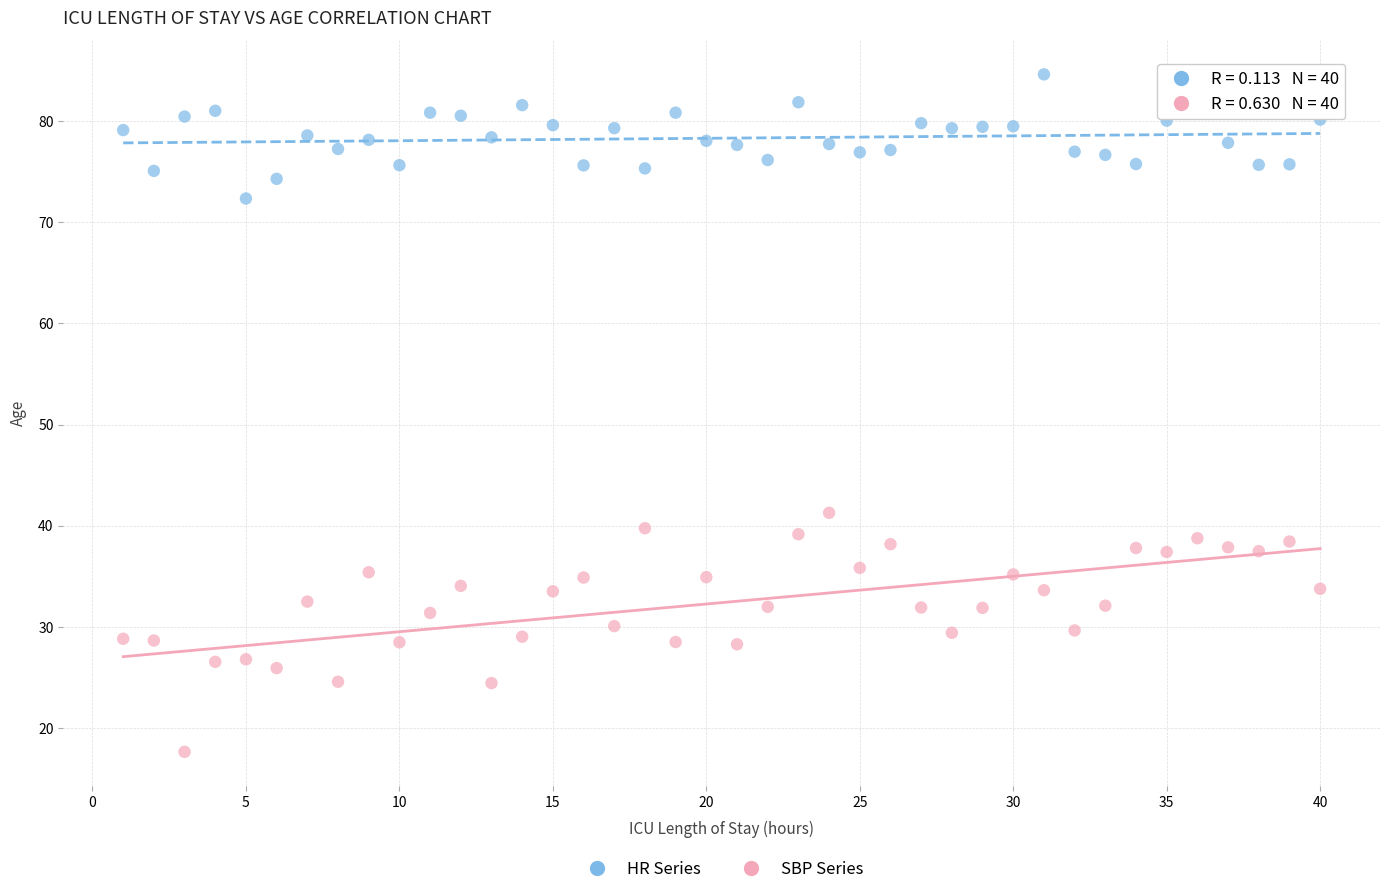

Which series contains the highest Y value?

HR Series